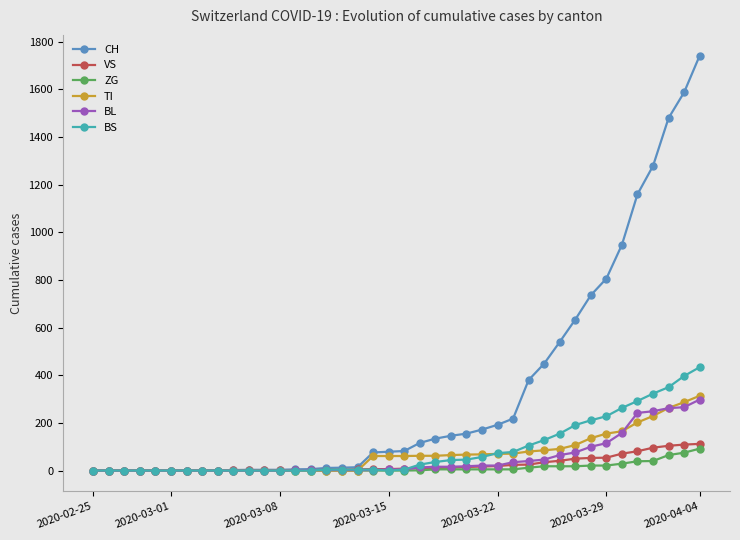

Does the chart display data point markers on the line(s)?

Yes